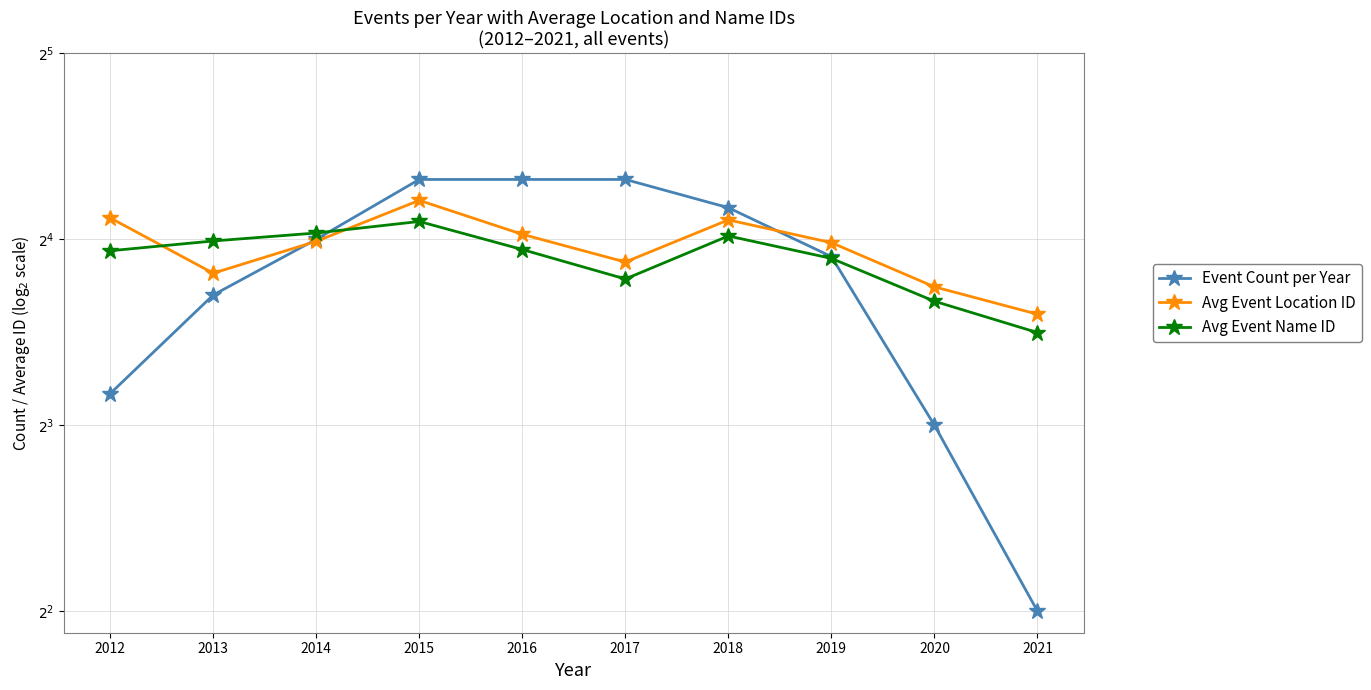

In Avg Event Name ID, how many points are lower than both neighbors (excluding endpoints)?

1